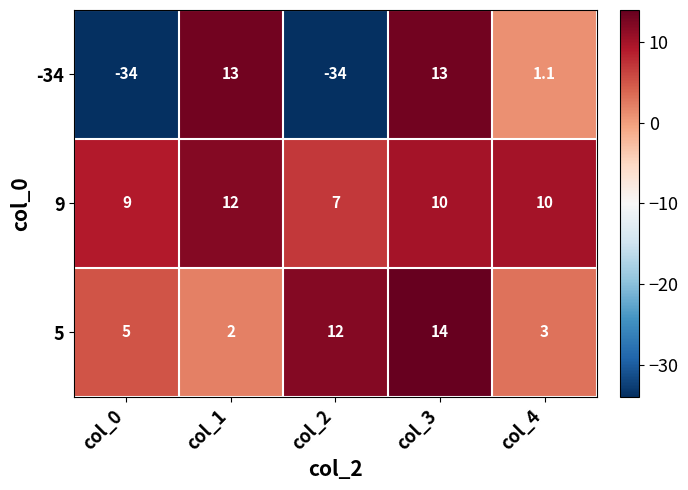

Reading left to right, what are all the values shown in this chart?

-34: -34.0	13.0	-34.0	13.0	1.1
9: 9.0	12.0	7.0	10.0	10.0
5: 5.0	2.0	12.0	14.0	3.0